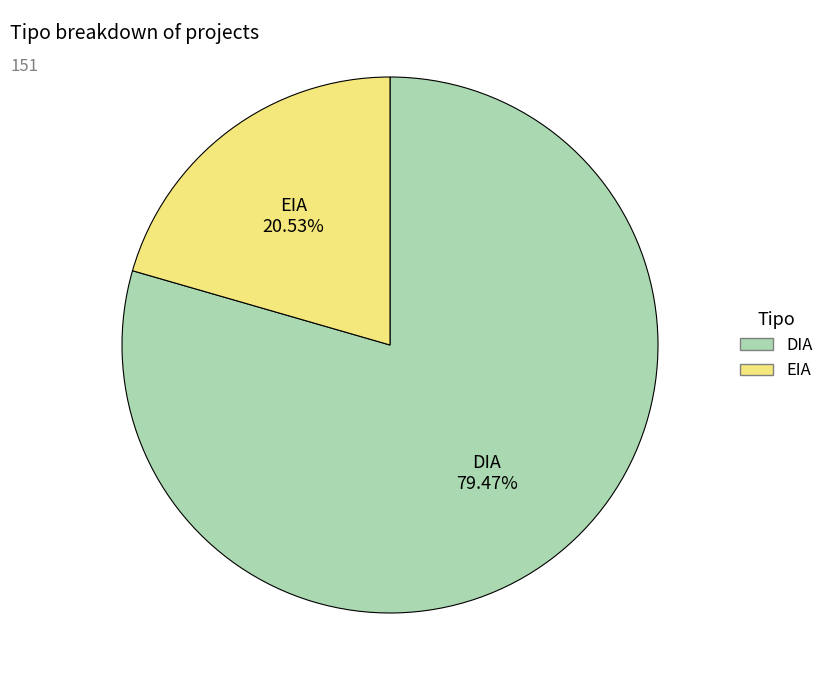

The EIA slice represents 30% of the pie. True or false?

False